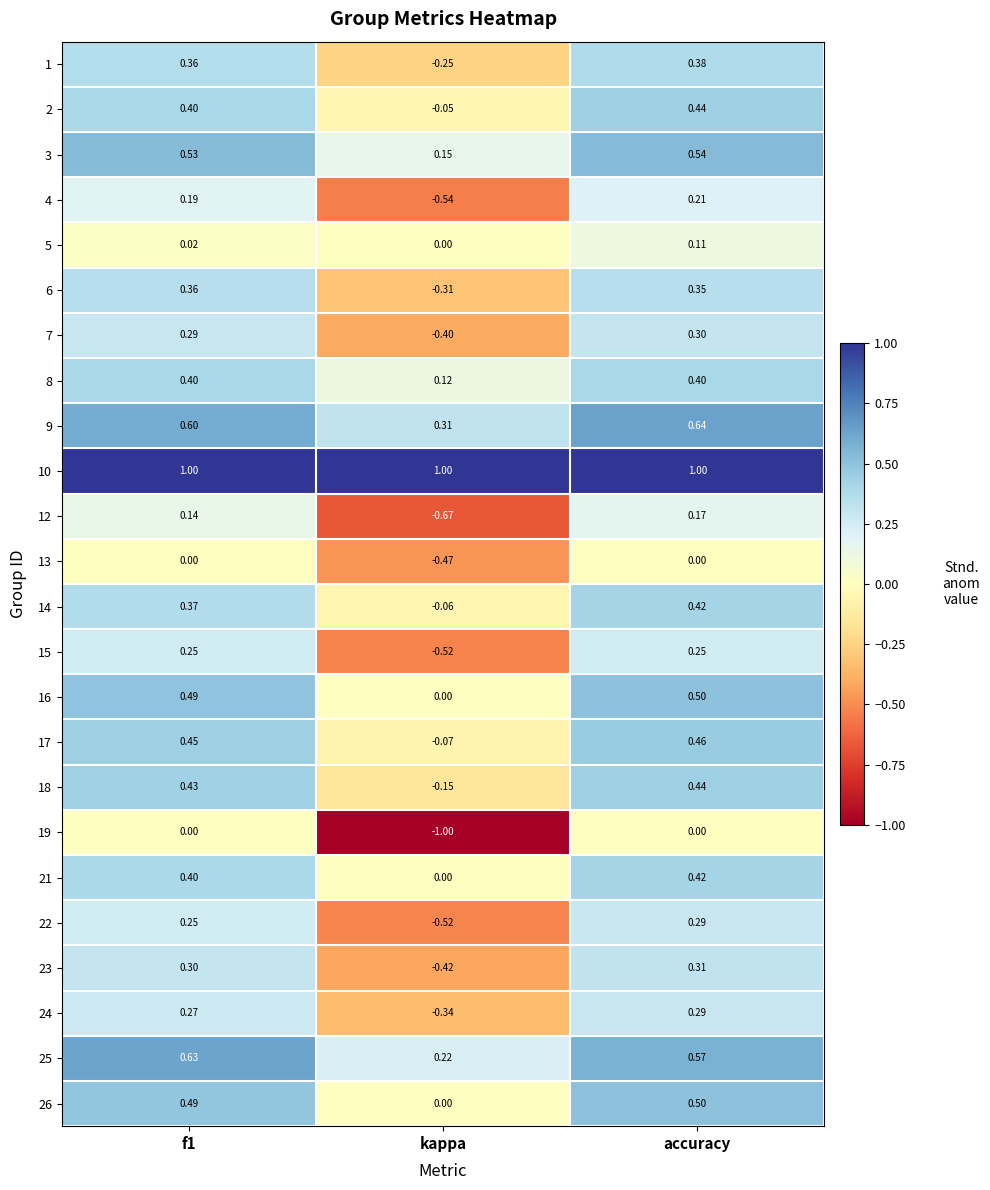

At which category does the chart reach its minimum across all series?

kappa